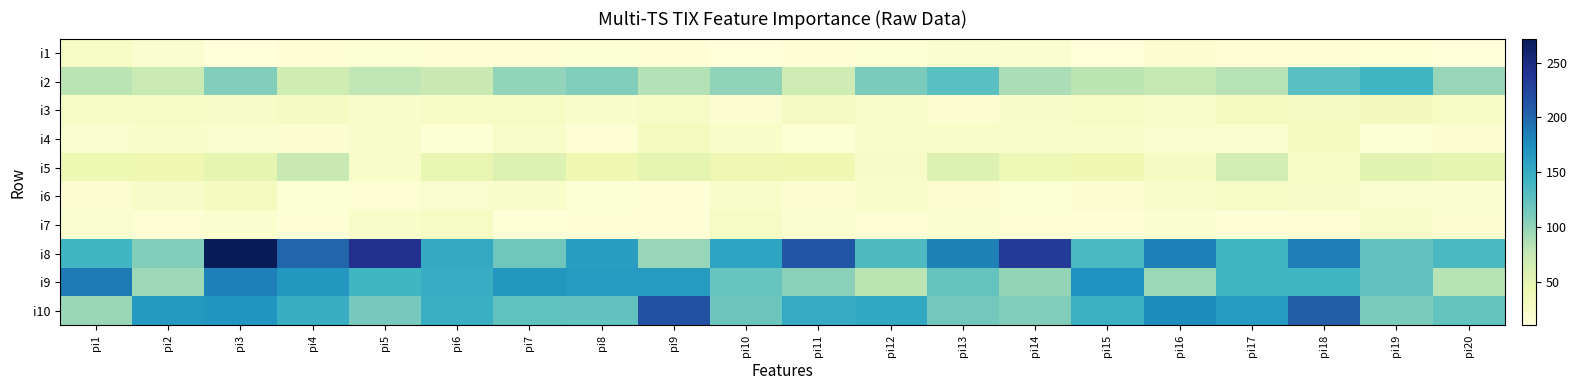

List the series in order of their peak value, highest first.

i8, i10, i9, i2, i5, i3, i4, i6, i1, i7